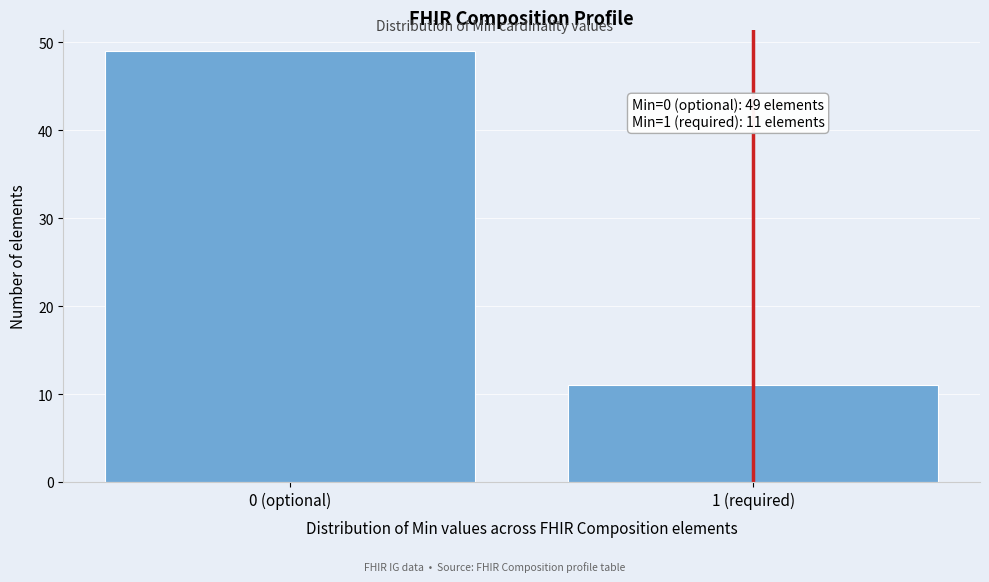

Reading left to right, what are all the values shown in this chart?

0 (optional)=49	1 (required)=11